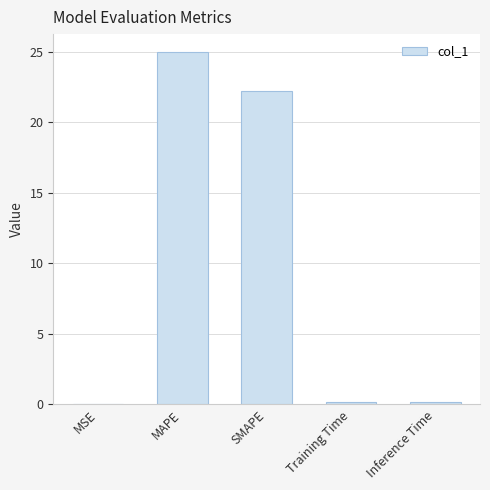

The chart shows a value of 25.0 at MAPE. True or false?

True